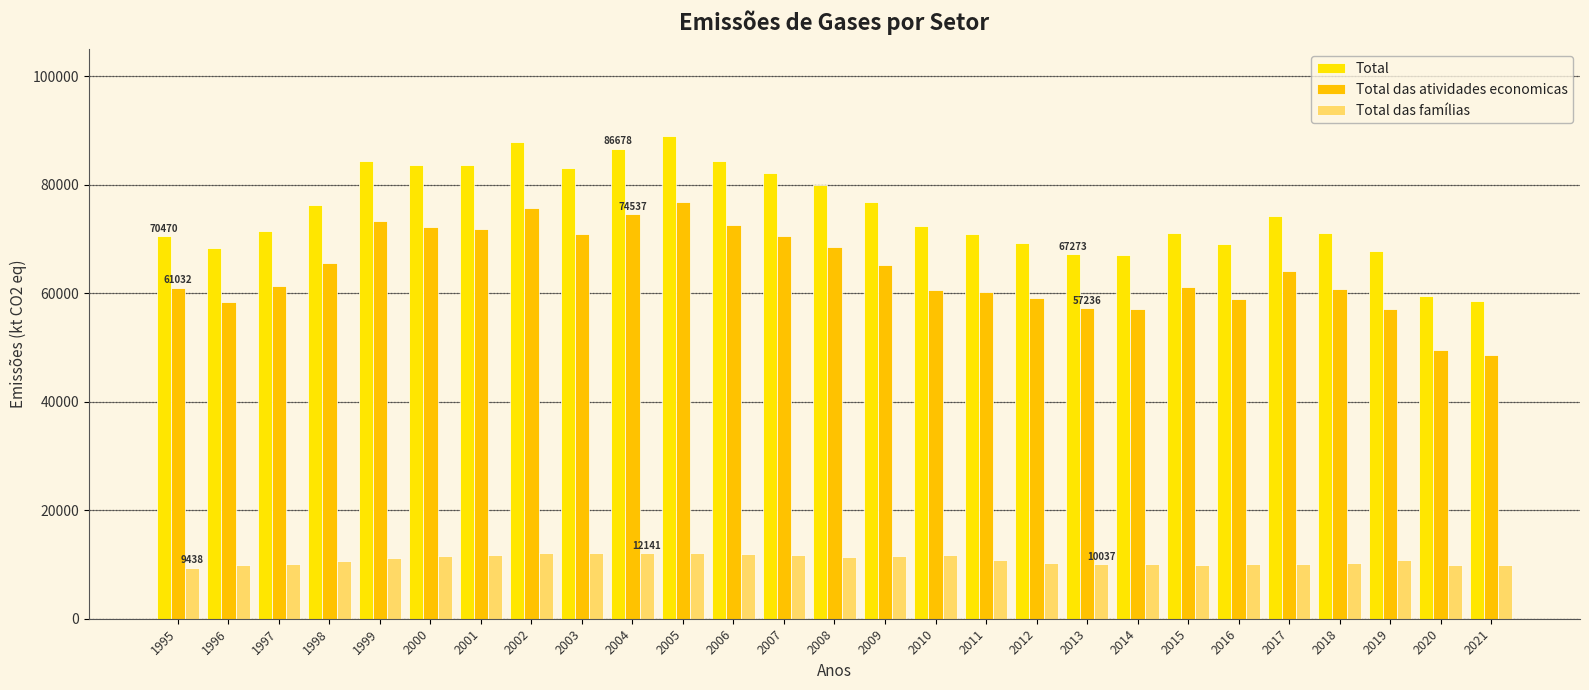

The value of Total at 2016 is 69060.6. True or false?

True